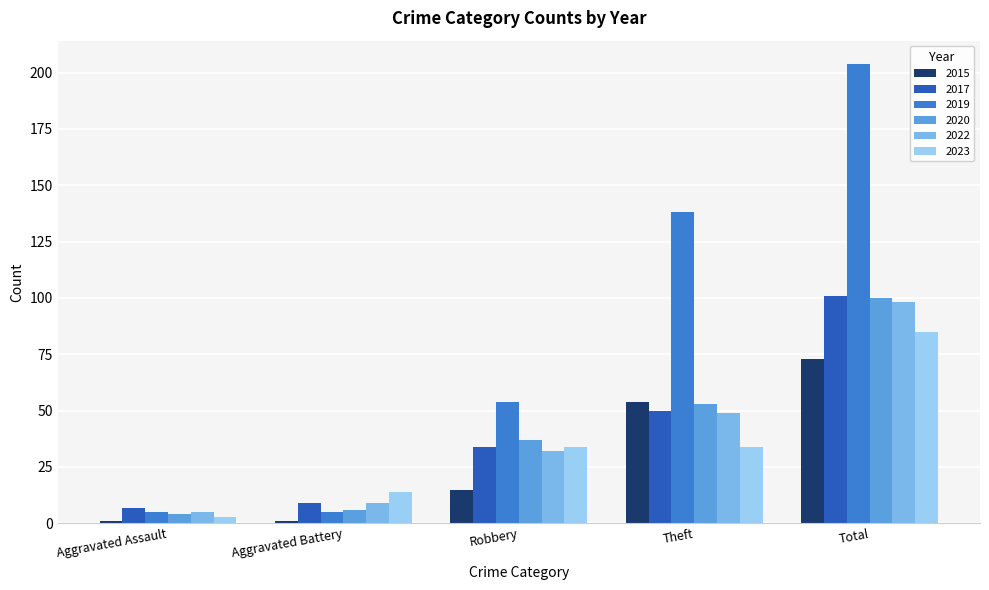

How many bars are there in total?

30